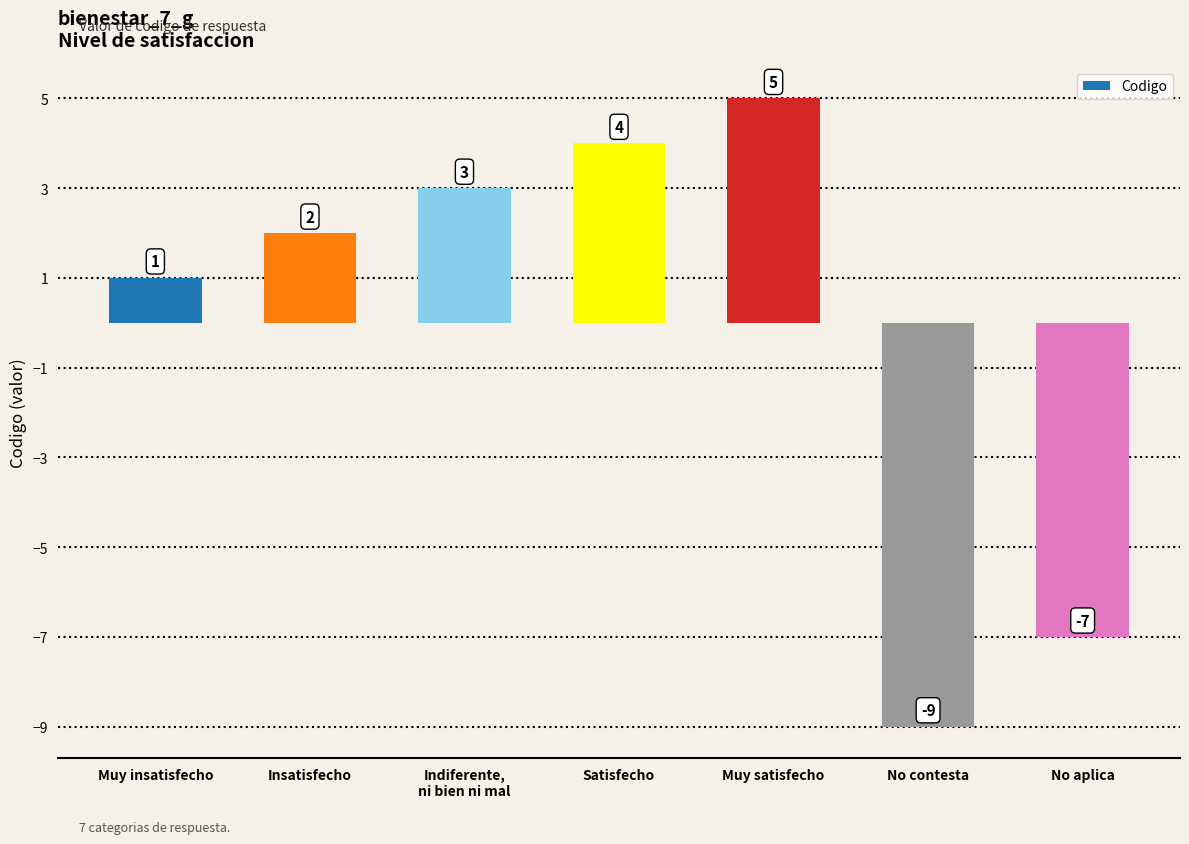

What is the change in value from Insatisfecho to No contesta?

-11